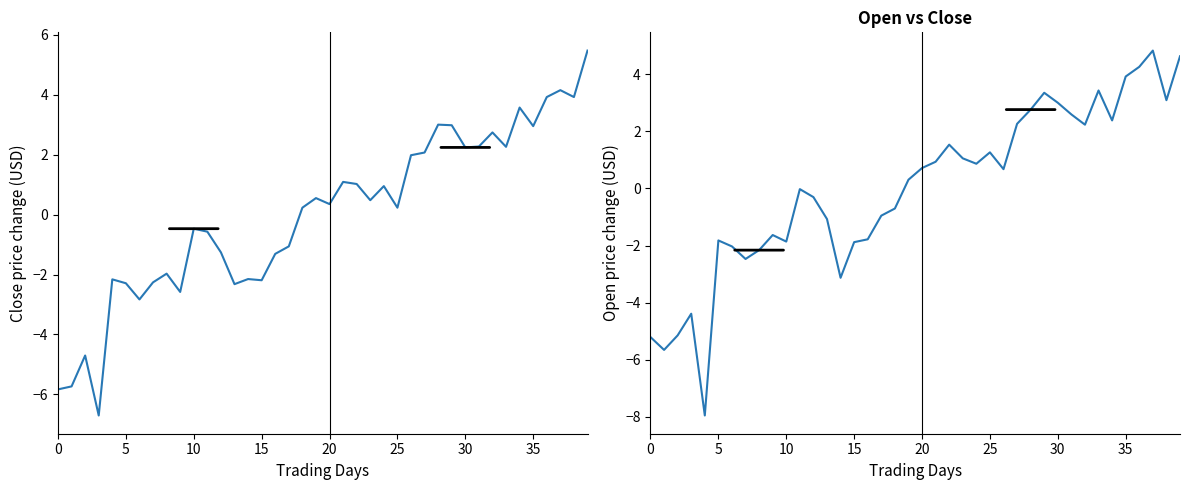

Is this an area chart (filled region under the line)?

No